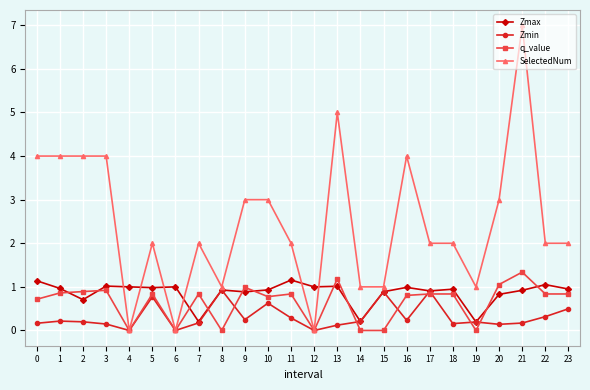

Is it true that q_value equals -0.8 at 19?

False